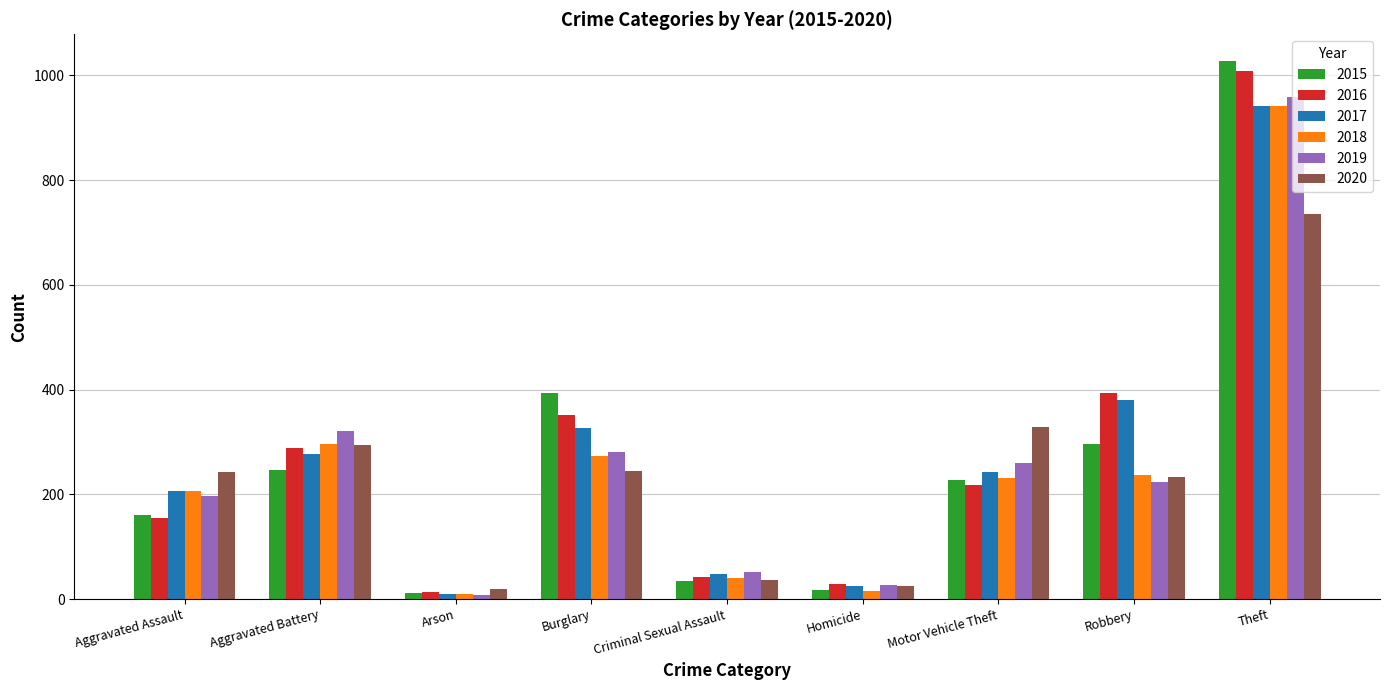

What is the label of the 6th bar from the right?

Burglary